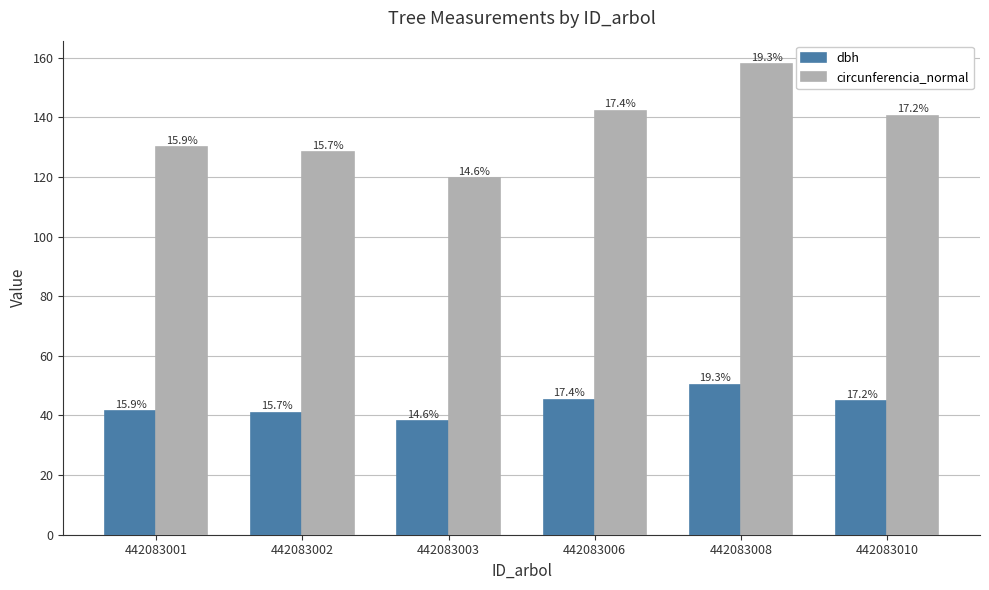

Reading left to right, transcribe all the data shown in this chart.

dbh: 41.4	40.9	38.1	45.3	50.2	44.7
circunferencia_normal: 130.0	128.3	119.6	142.2	157.8	140.4